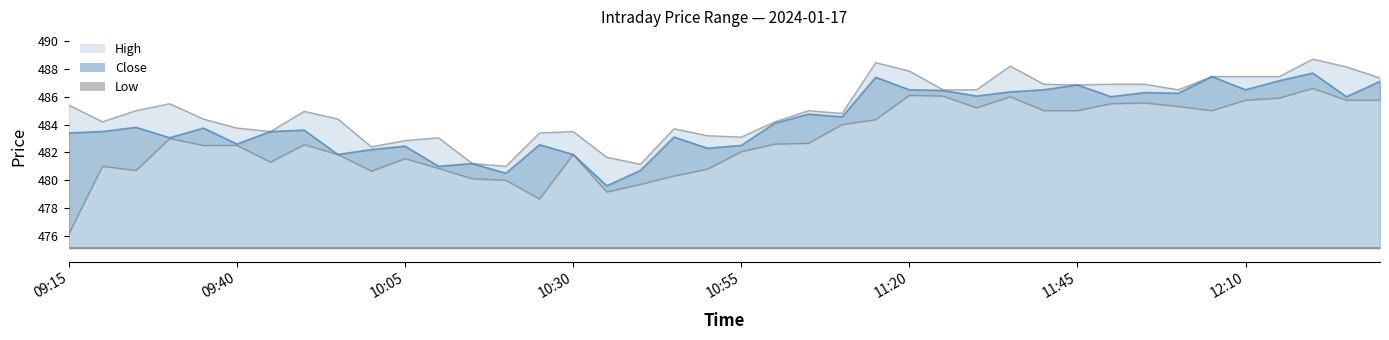

Where does the Low series first go above 482?

09:30